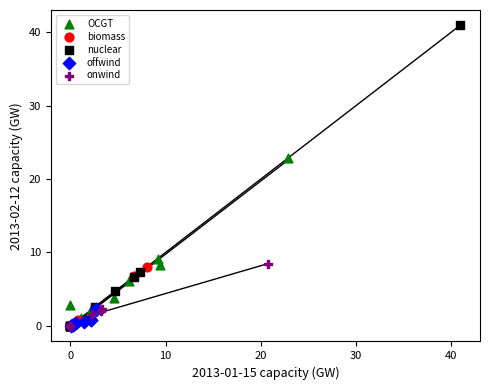

Which series has the largest Y range (max minus min)?

nuclear